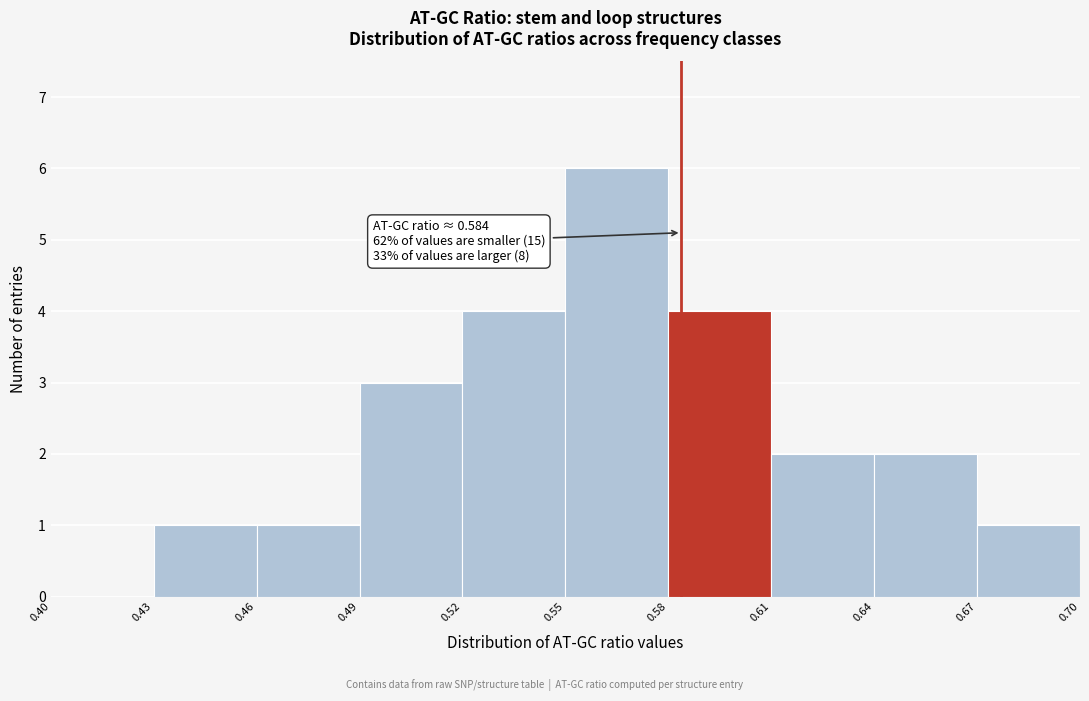

Over which range of the x-axis is the bar tallest?

0.55 to 0.58